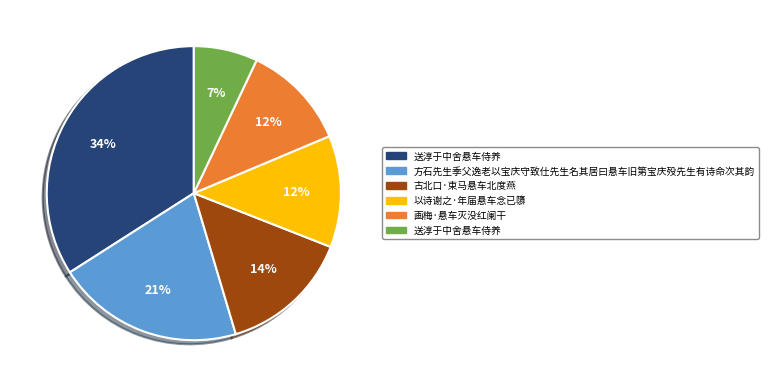

Does any single category account for the majority?

No